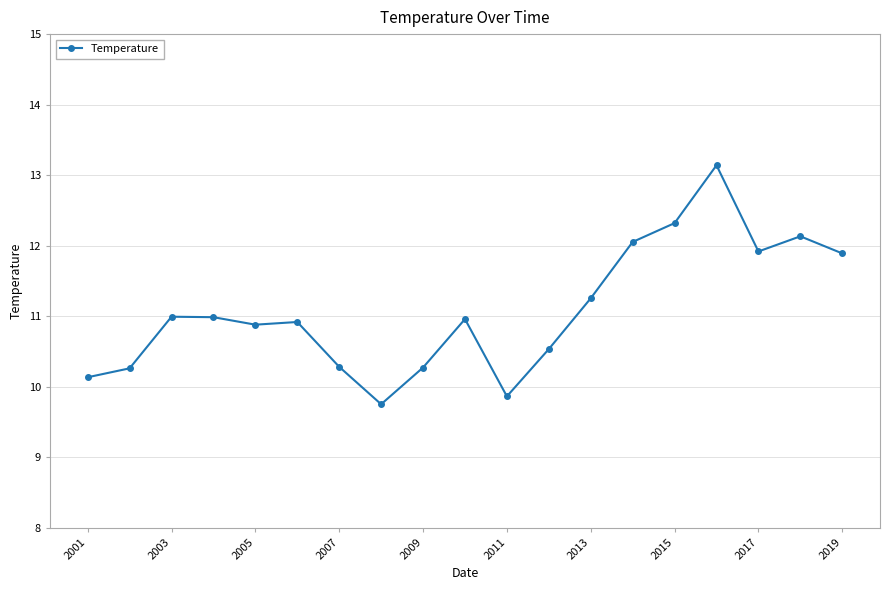

True or false: there are more than 0 points higher than both neighbors.

True